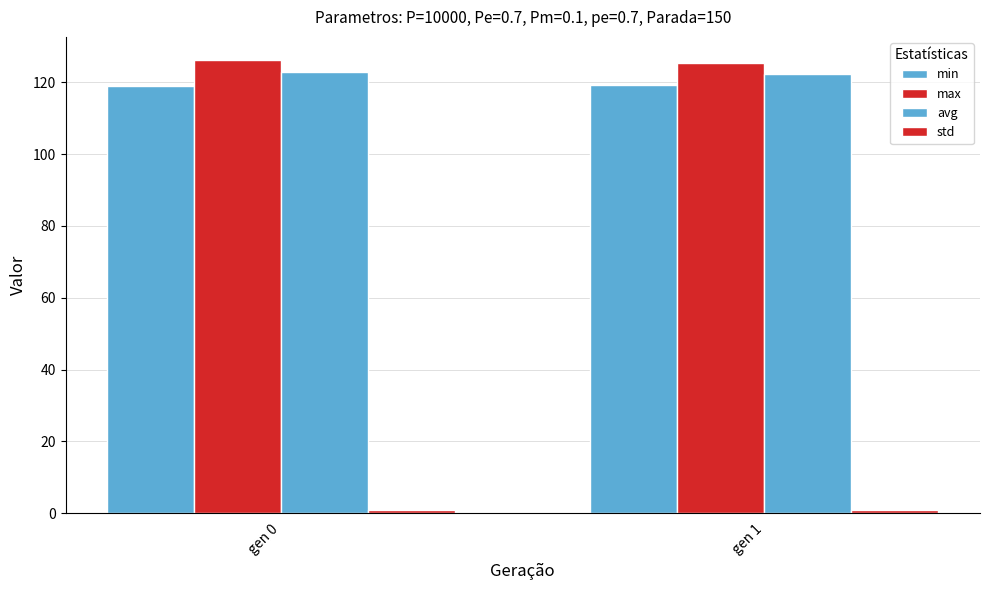

True or false: max has a value of 125.5 at gen 1.

True